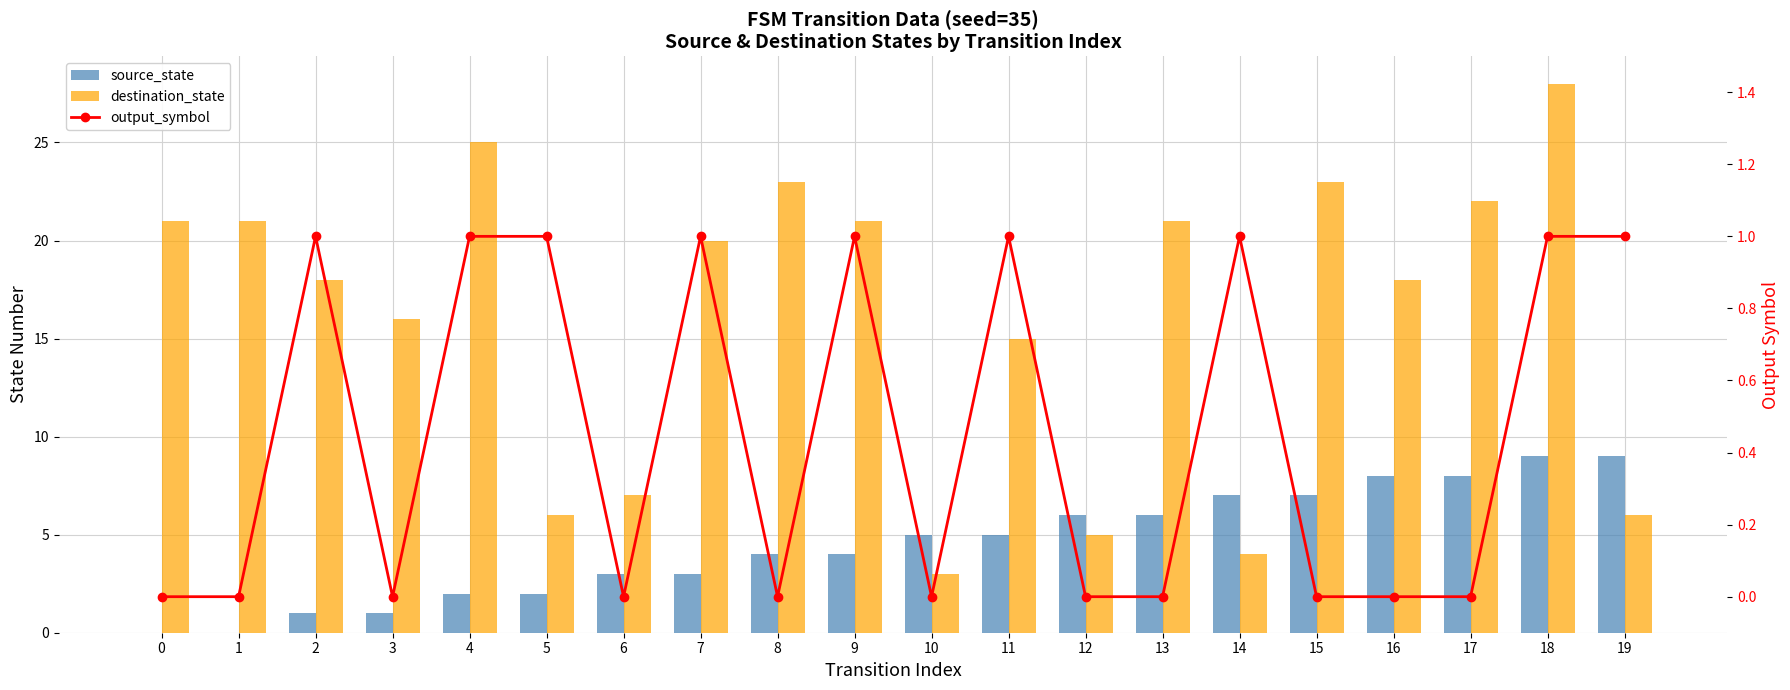

Rank the series at 9 from lowest to highest value.

output_symbol, source_state, destination_state